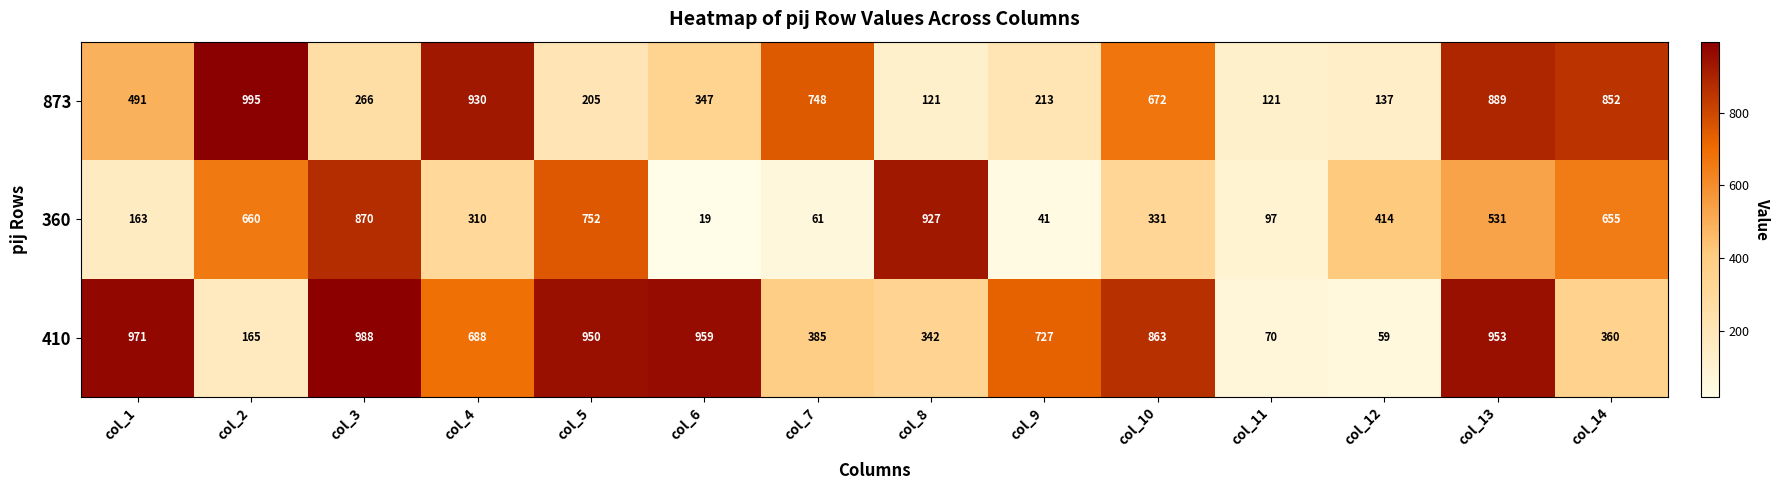

Which series has the widest spread of values?

410